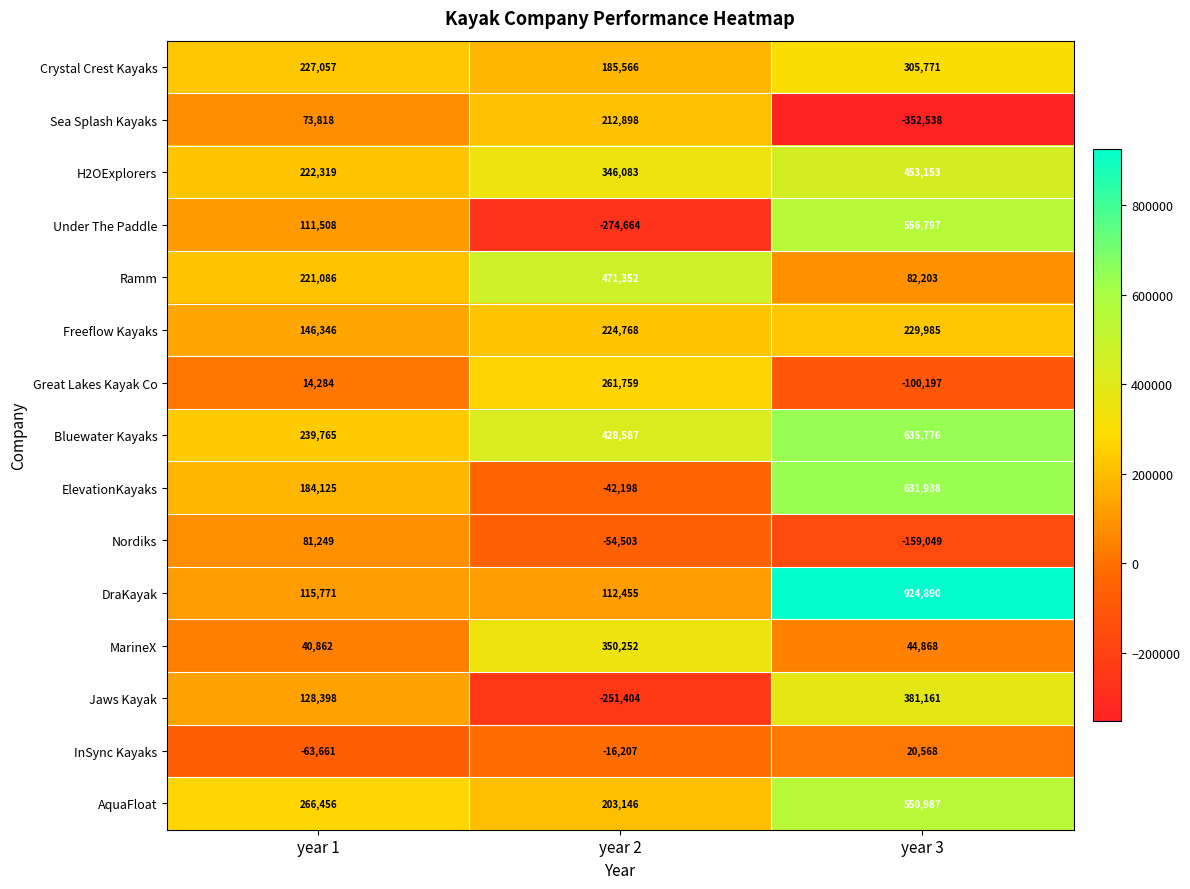

How many series are shown in this chart?

15